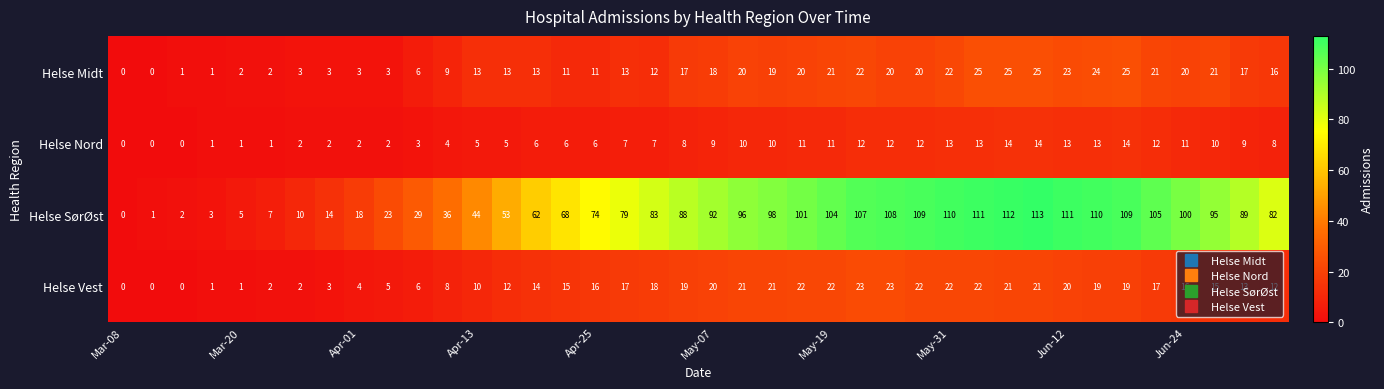

How many distinct data groups are displayed?

4